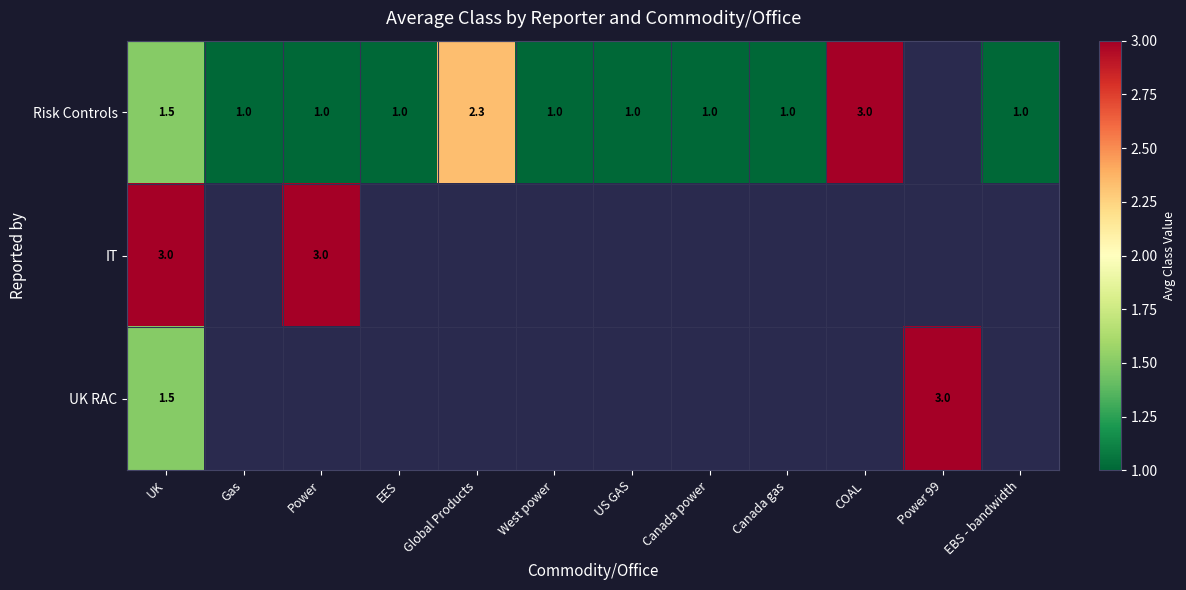

The IT series shows 4.0 at Power. True or false?

False